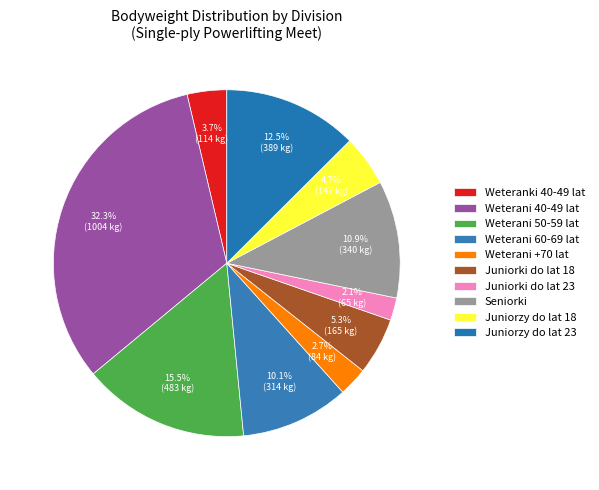

Combined, do Juniorzy do lat 18 and Weterani 50-59 lat account for over 50%?

No